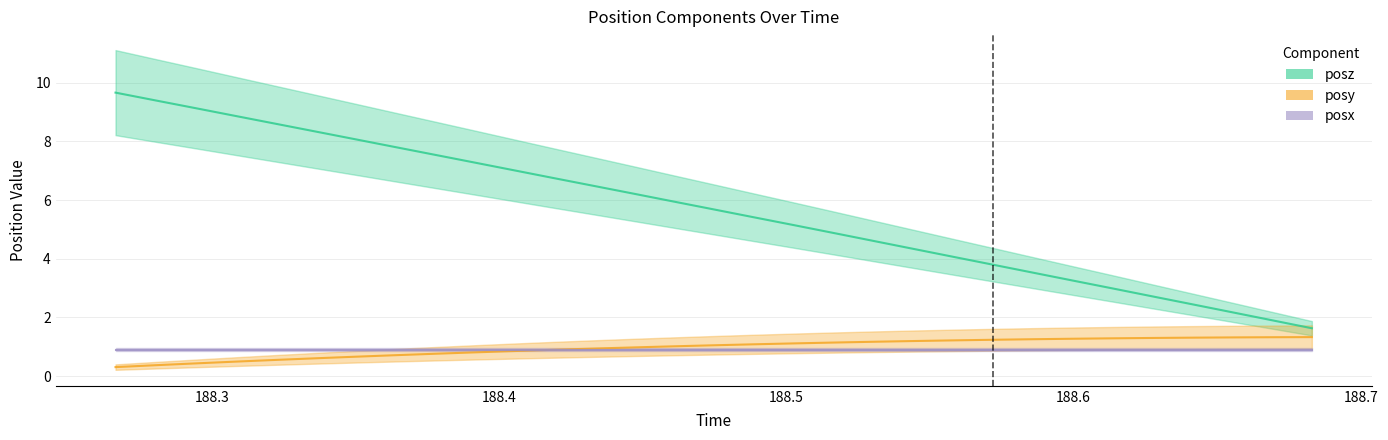

True or false: posy has more than 1 points higher than both neighbors.

False